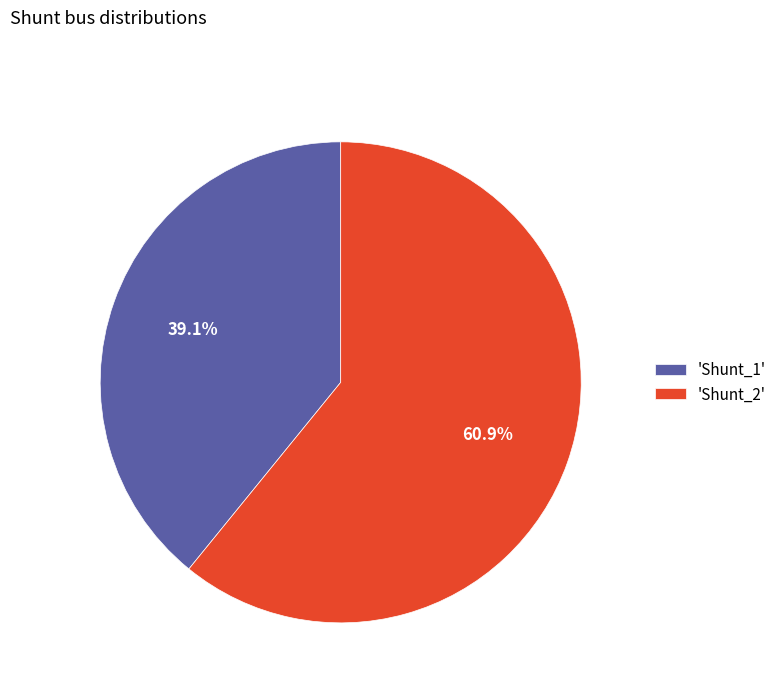

Rank the categories by value from lowest to highest.

'Shunt_1', 'Shunt_2'